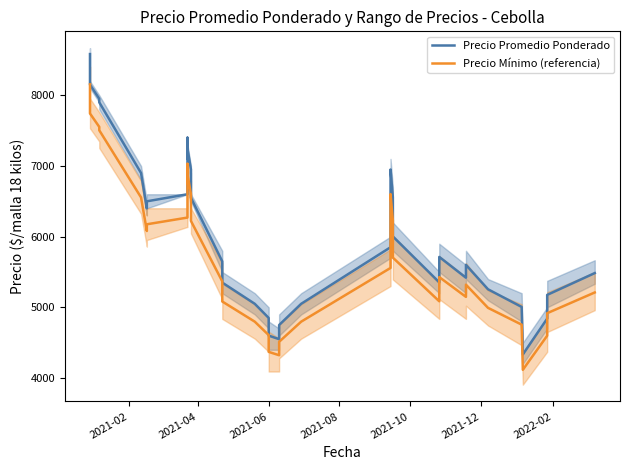

What is the label of the 4th point from the left?

2021-08